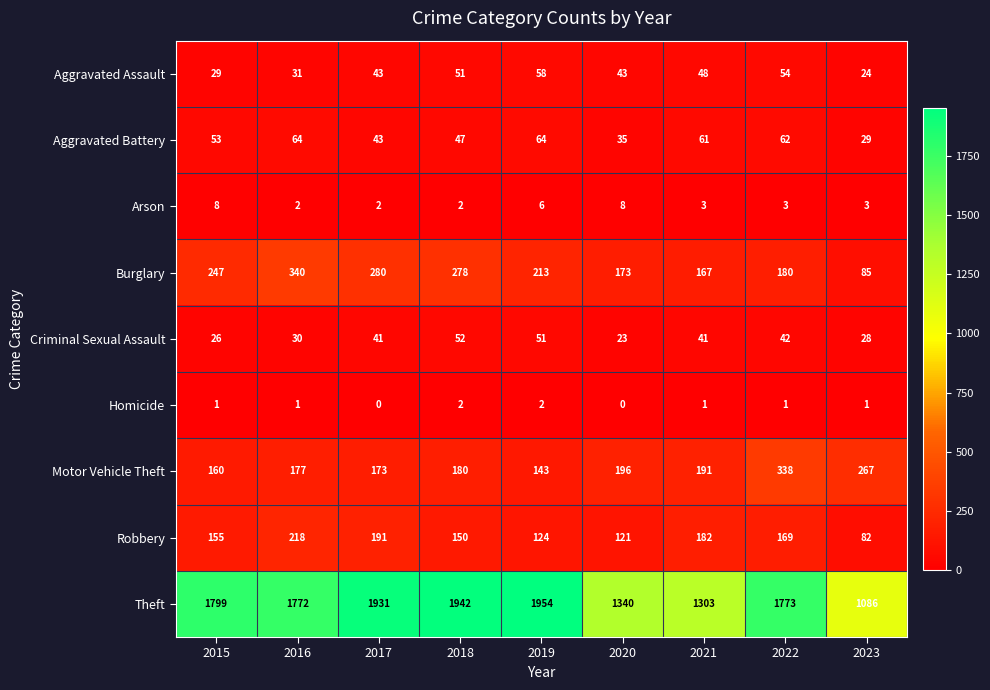

What is the lowest value of the Aggravated Battery series?

29